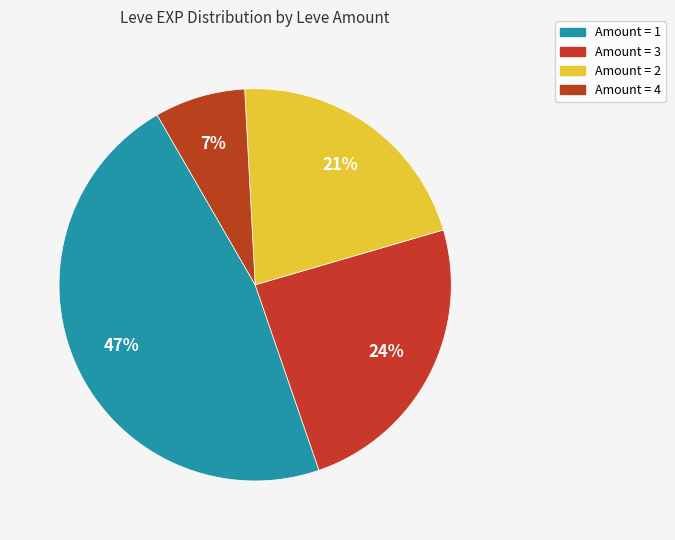

How many segments does this pie chart have?

4